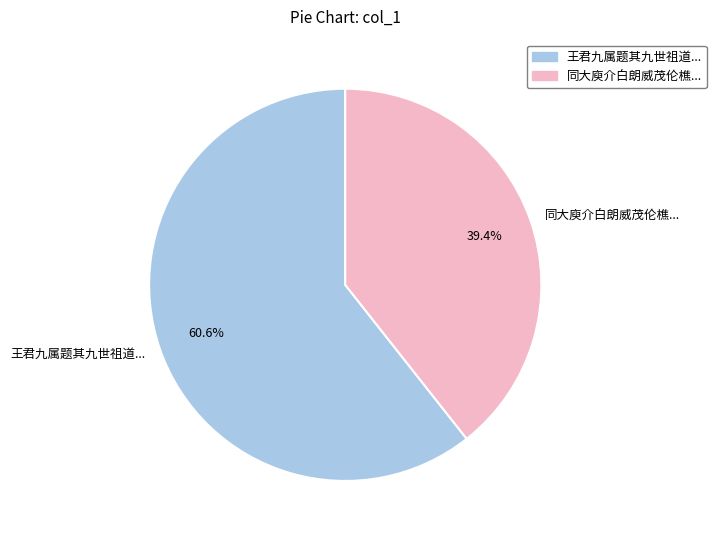

To the nearest percent, what is the difference between the largest and smallest slice percentages?

21%